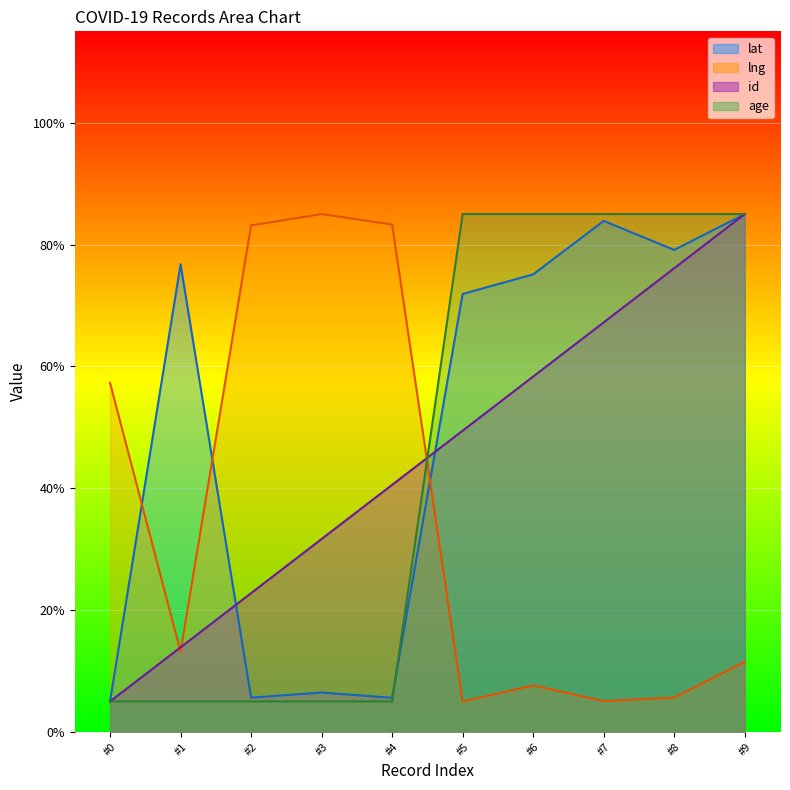

What is the sum of the id values at #7 and #1?

81.1